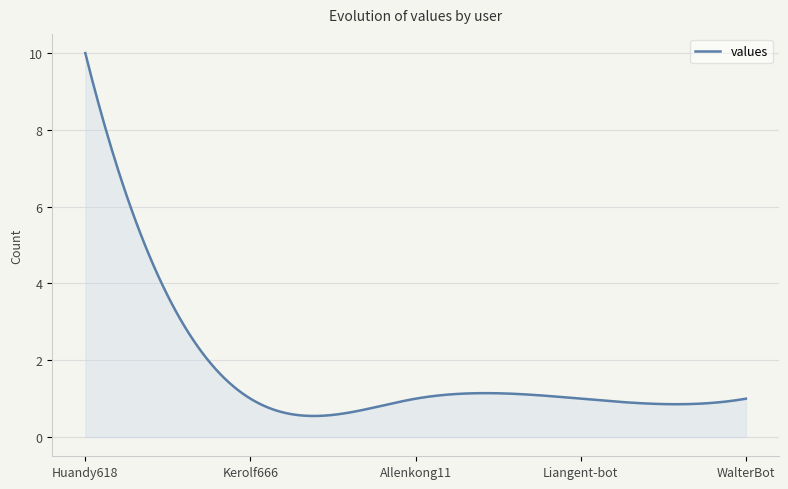

What is the sum of all values?

528.8